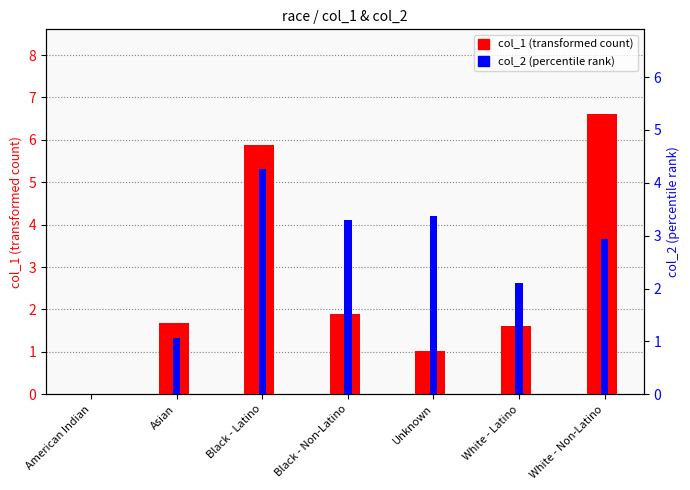

How many bars are there in each group?

2